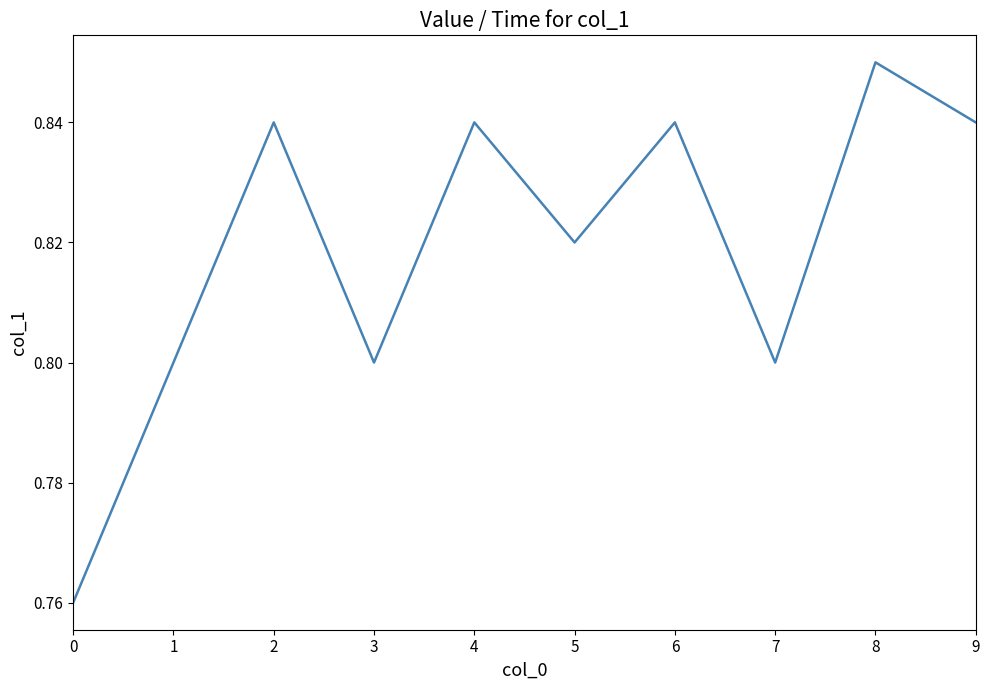

Count the number of categories in the chart.

10